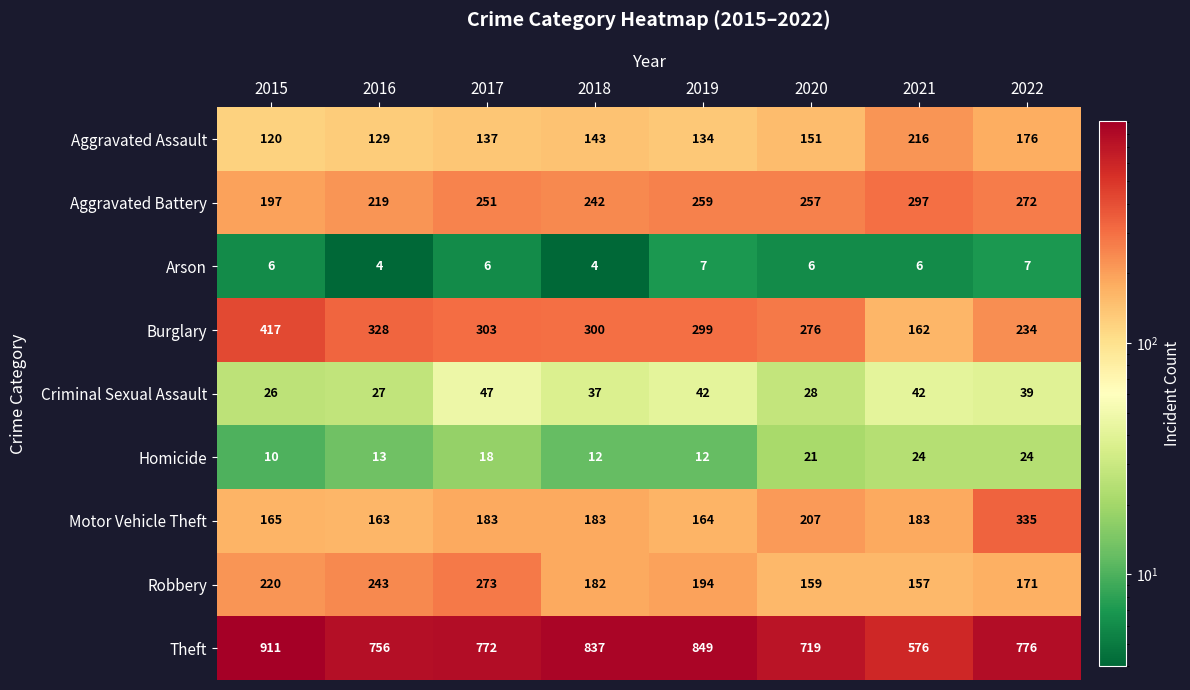

True or false: Arson has a value of 6 at 2015.

True